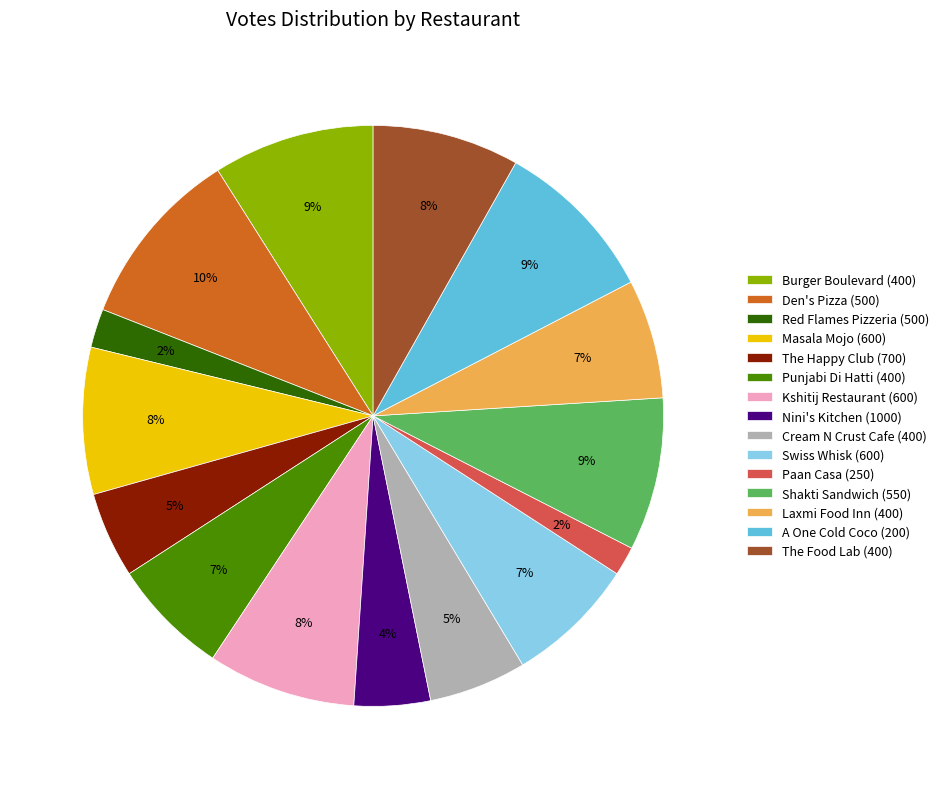

Combined, do The Food Lab (400) and Shakti Sandwich (550) account for over 50%?

No